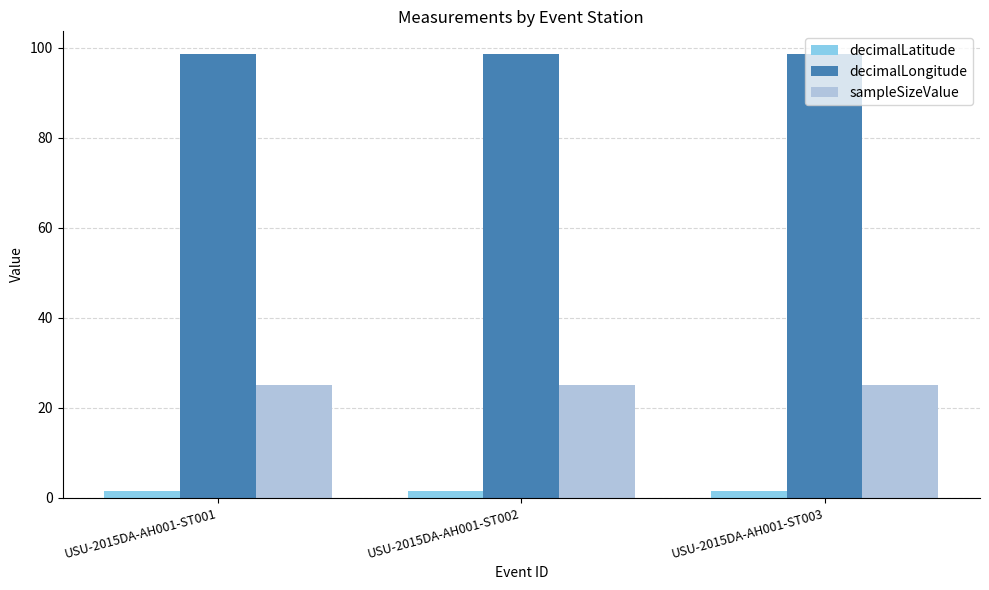

How many groups of bars are there?

3